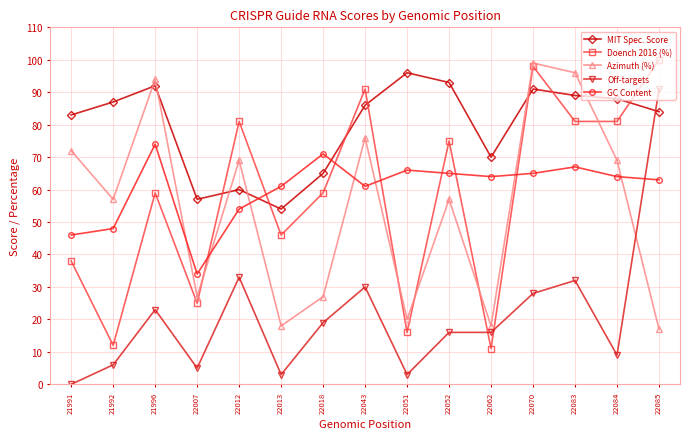

What is the difference between the maximum and second lowest values in the MIT Spec. Score series?

39